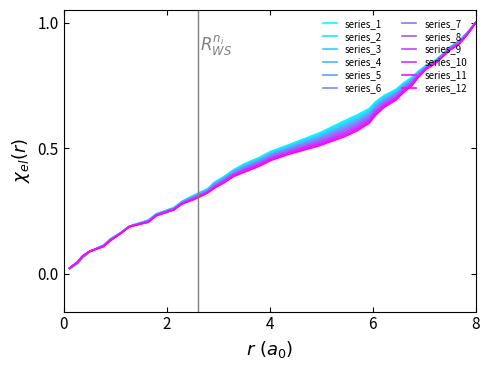

Is this an area chart (filled region under the line)?

No